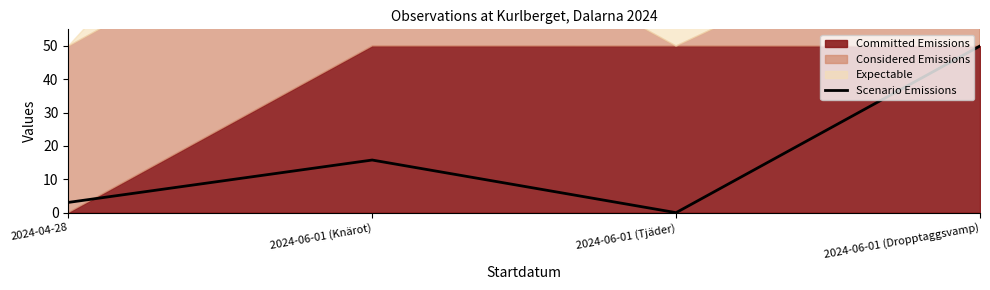

List the labels in order of value, smallest first.

2024-06-01 (Tjäder), 2024-04-28, 2024-06-01 (Knärot), 2024-06-01 (Dropptaggsvamp)